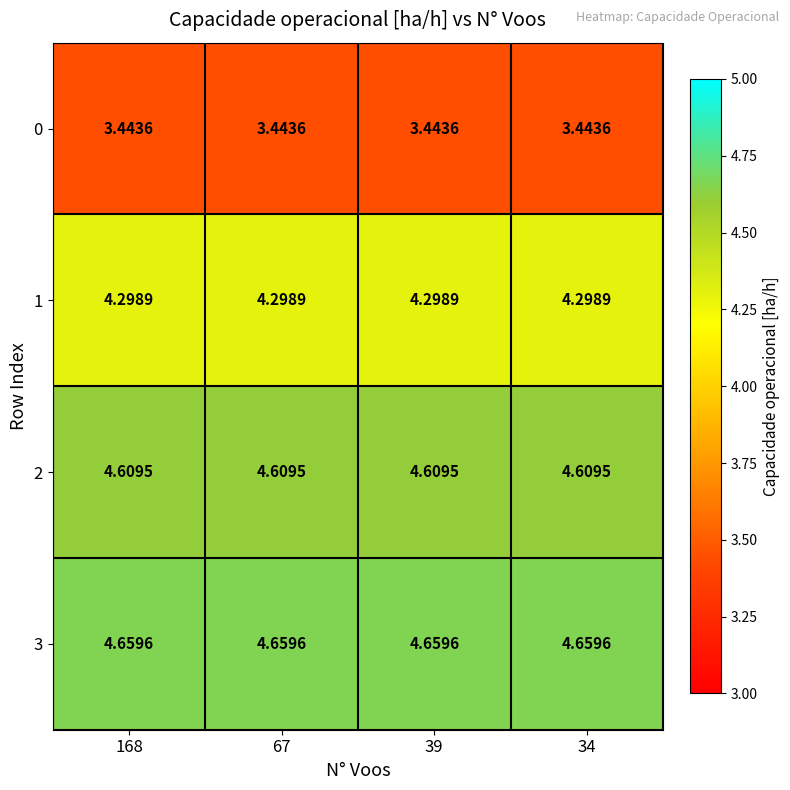

How many data points does each series have?

4